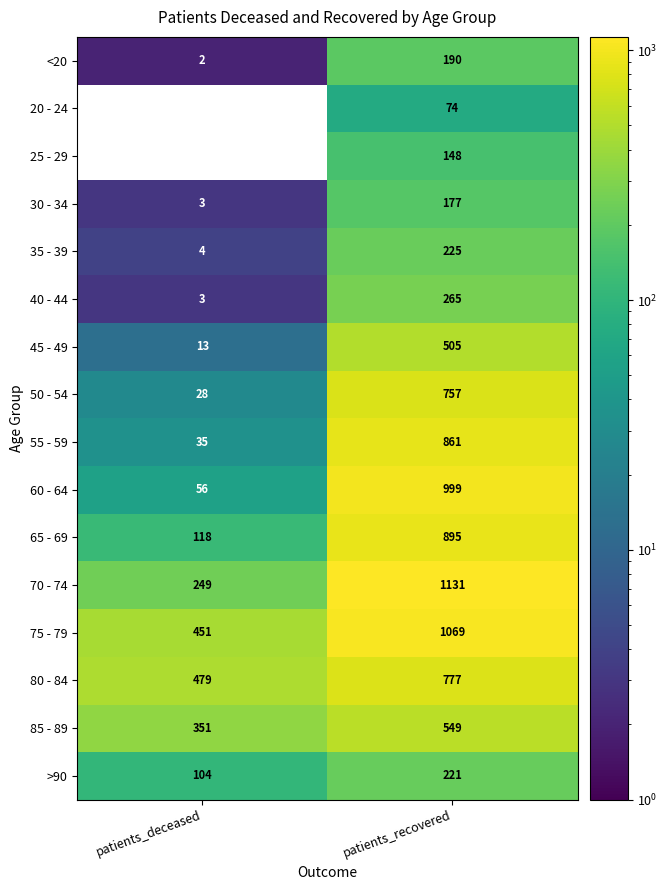

Where is 50 - 54 nearest to the value 392?

patients_deceased